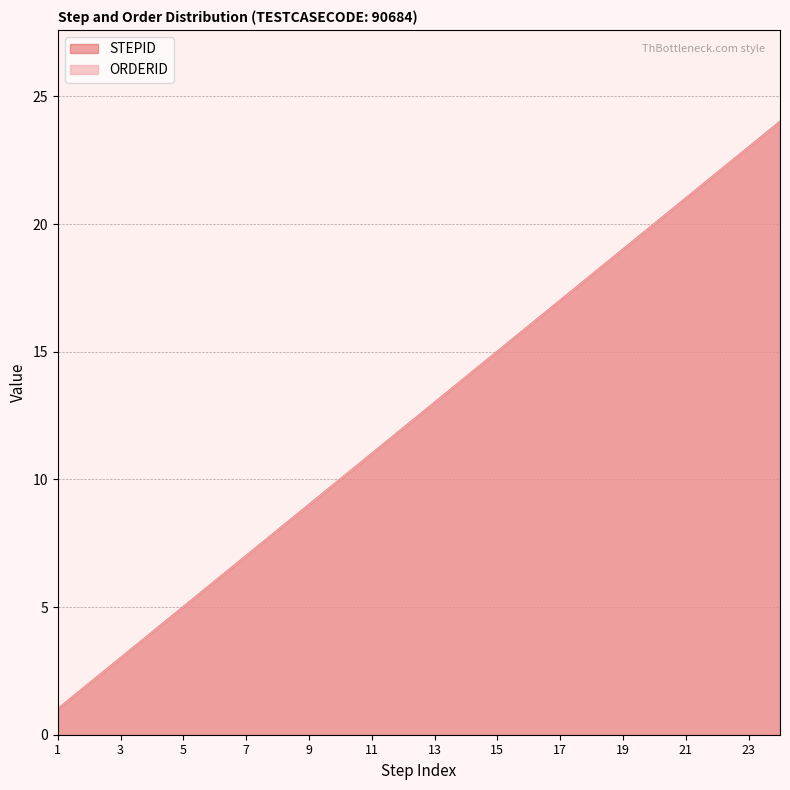

Which category has the lowest value across all series?

1